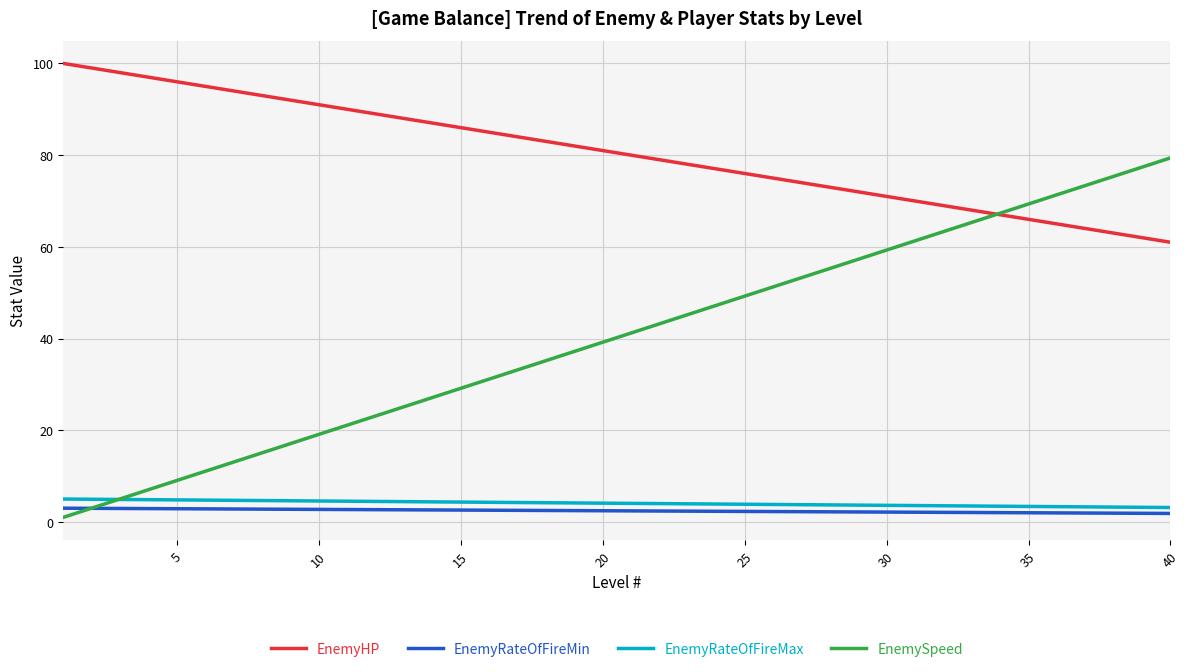

Which series has the largest total across all categories?

EnemyHP